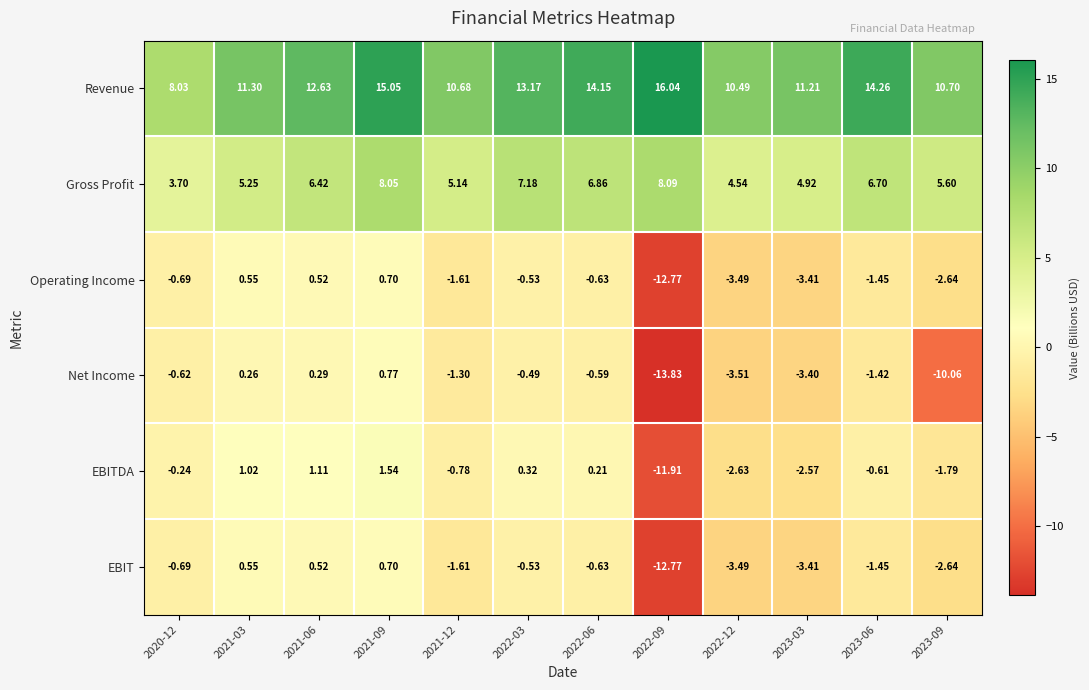

Between 2021-09 and 2023-09, which series saw the biggest shift?

Net Income